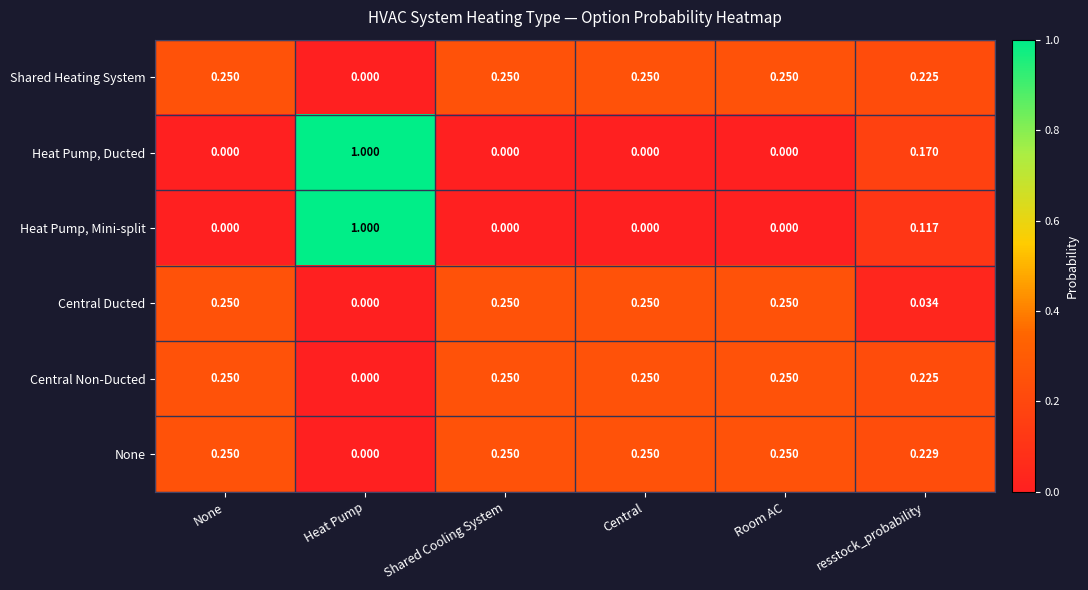

Which series has the largest total across all categories?

None